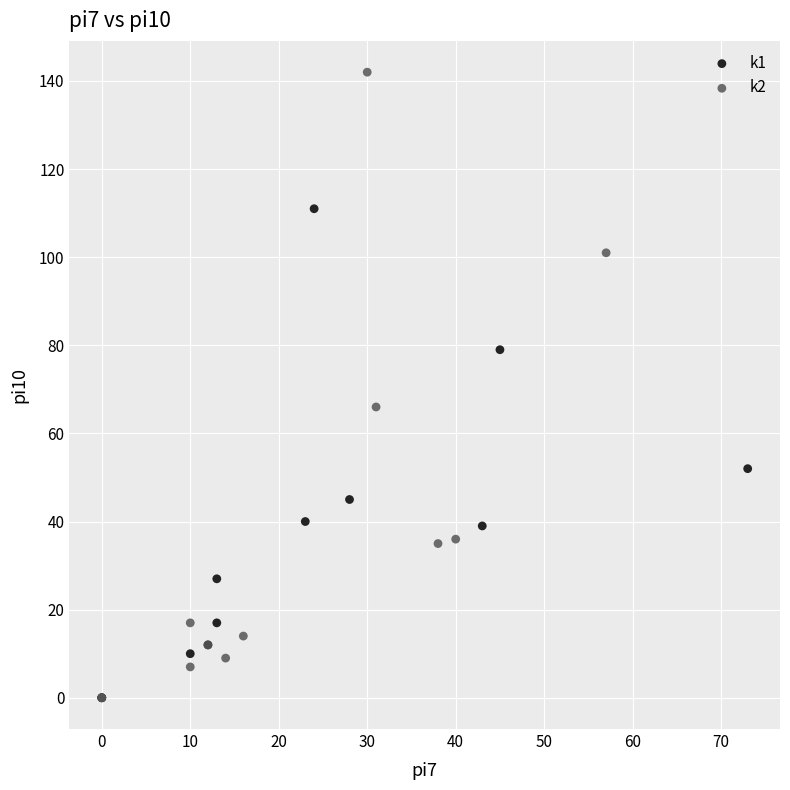

What are all the series names shown in the legend?

k1, k2